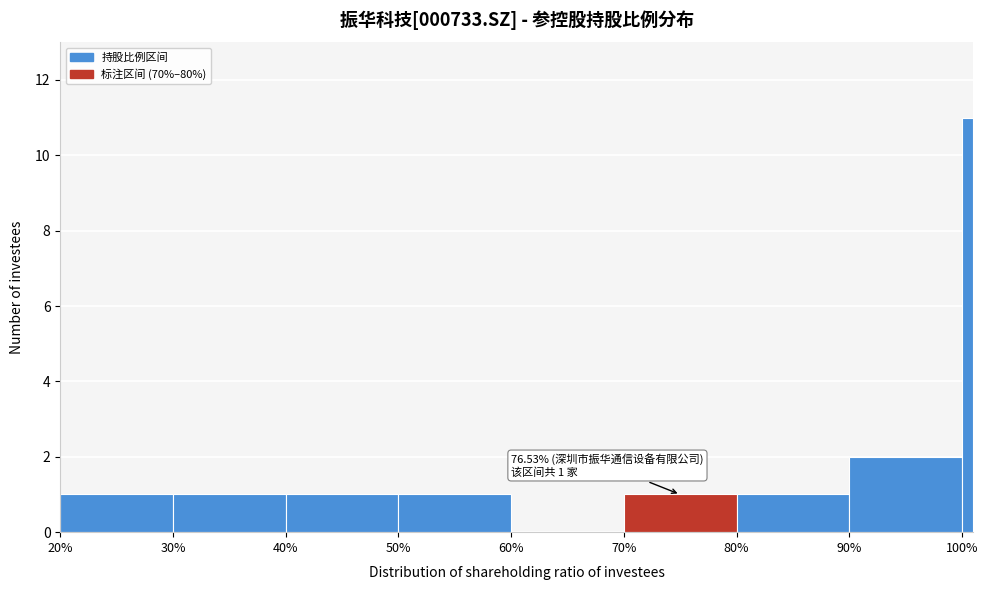

Around what value on the x-axis is the tallest bar? Give the approximate position of its centre, as read against the axis.

101